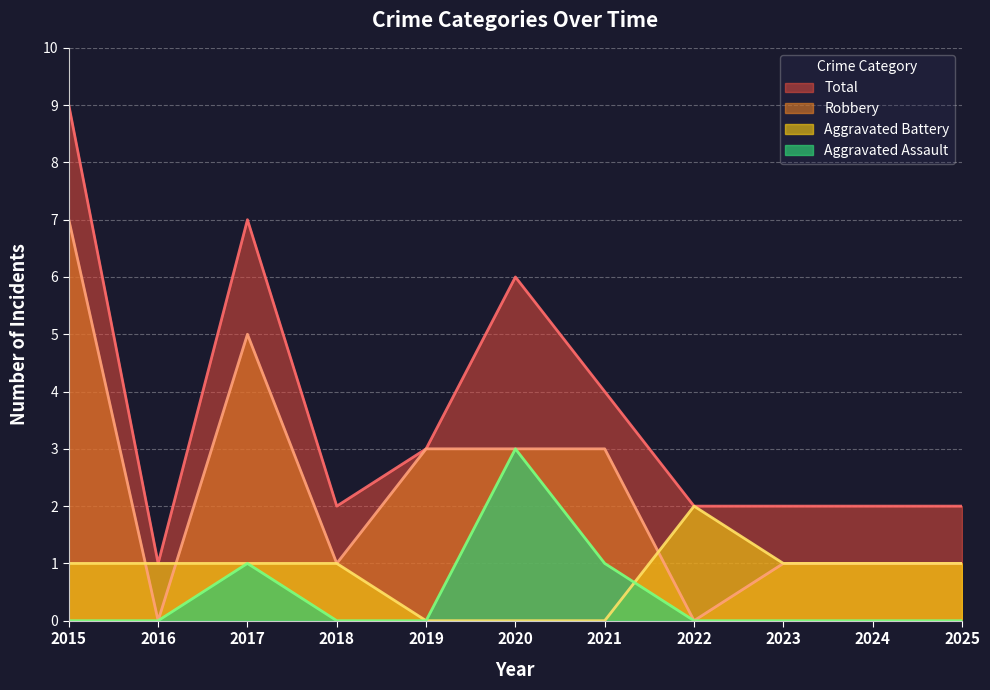

How many lines are shown in the chart?

4